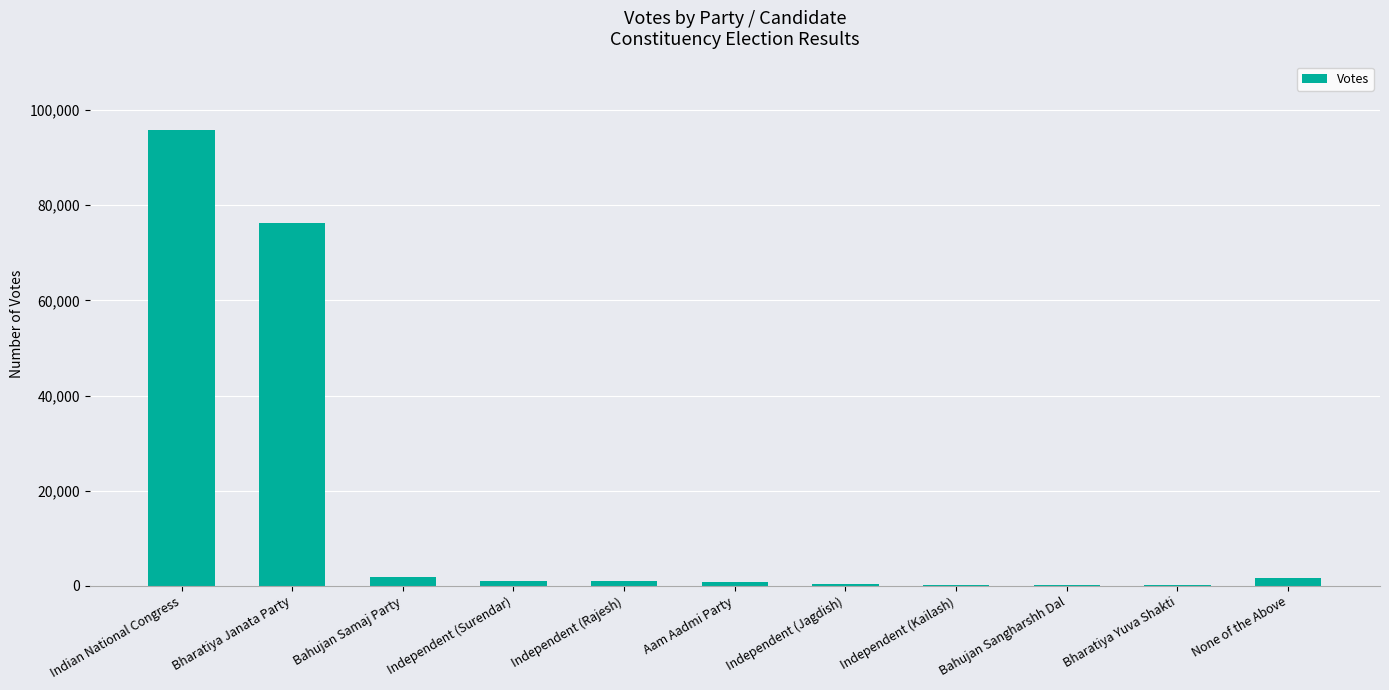

What is the sum of the values at Bahujan Samaj Party and Aam Aadmi Party?

2832